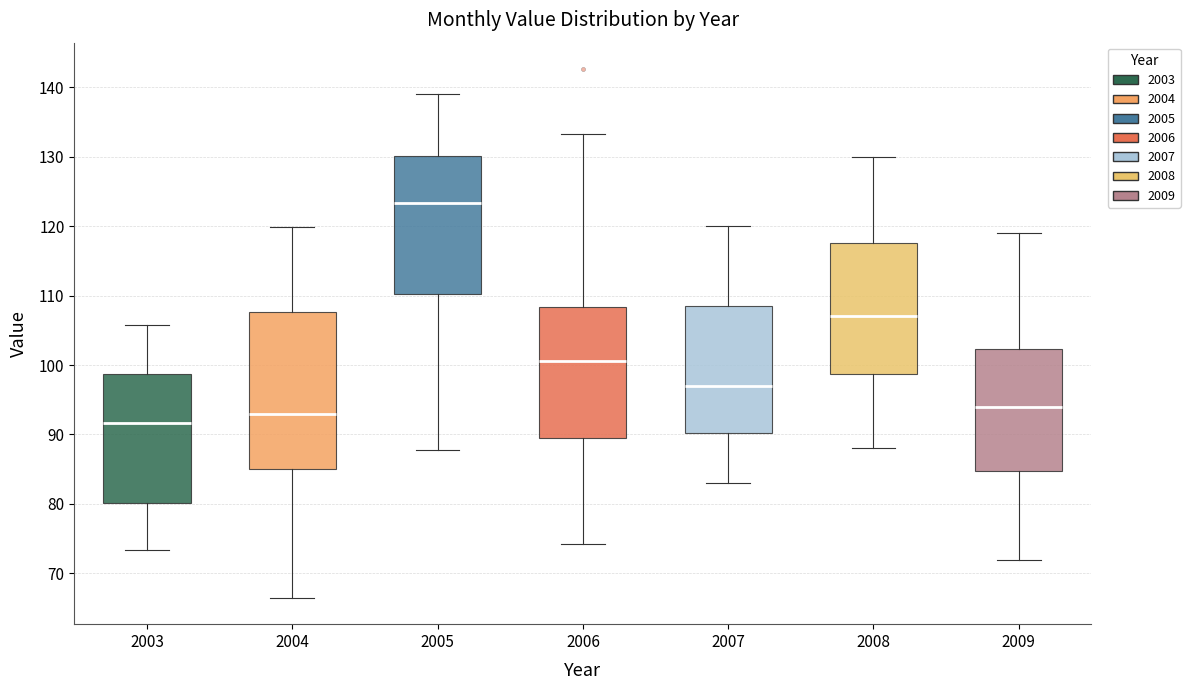

Reading left to right, read every box against the y-axis: the position of its median line, the range the box covers, and the ends of its whiskers. The values are not printed on the chart, so give them approximately, as read against the axis.

2003: median 92, box 80 to 99, whiskers 73 to 106
2004: median 93, box 85 to 108, whiskers 67 to 120
2005: median 123, box 110 to 130, whiskers 88 to 139
2006: median 101, box 90 to 108, whiskers 74 to 133
2007: median 97, box 90 to 109, whiskers 83 to 120
2008: median 107, box 99 to 118, whiskers 88 to 130
2009: median 94, box 85 to 102, whiskers 72 to 119